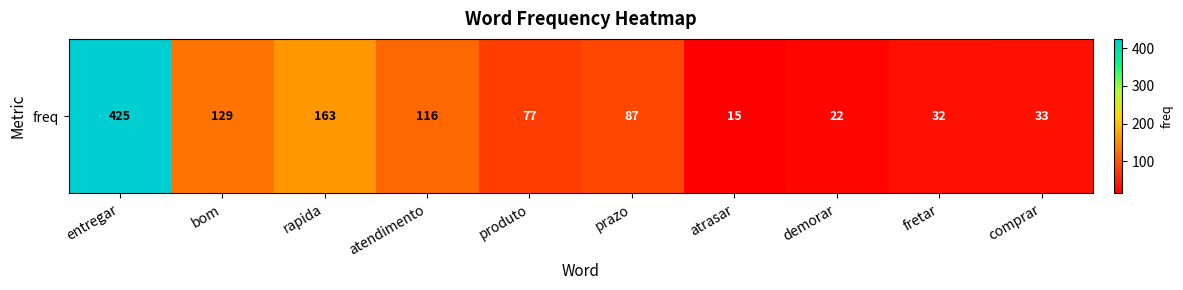

Reading left to right, what are all the values shown in this chart?

entregar=425	bom=129	rapida=163	atendimento=116	produto=77	prazo=87	atrasar=15	demorar=22	fretar=32	comprar=33